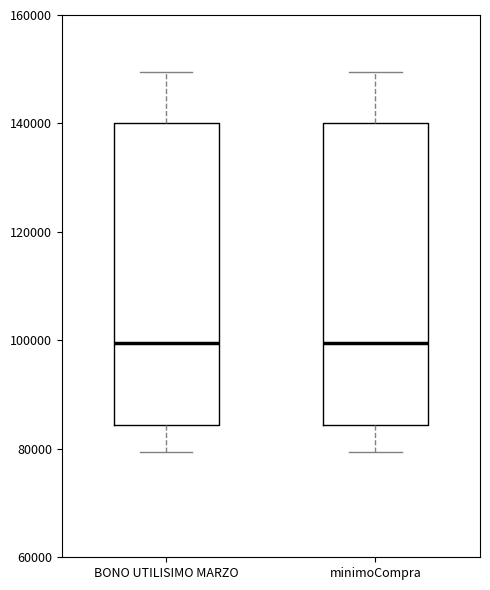

Reading left to right, transcribe this box plot: for each box, give where its median line is, the range the box spans, and where its two whiskers end, as read against the y-axis. The values are not printed on the chart, so give them approximately, as read against the axis.

BONO UTILISIMO MARZO: median 100000, box 84000 to 140000, whiskers 80000 to 150000
minimoCompra: median 100000, box 84000 to 140000, whiskers 80000 to 150000